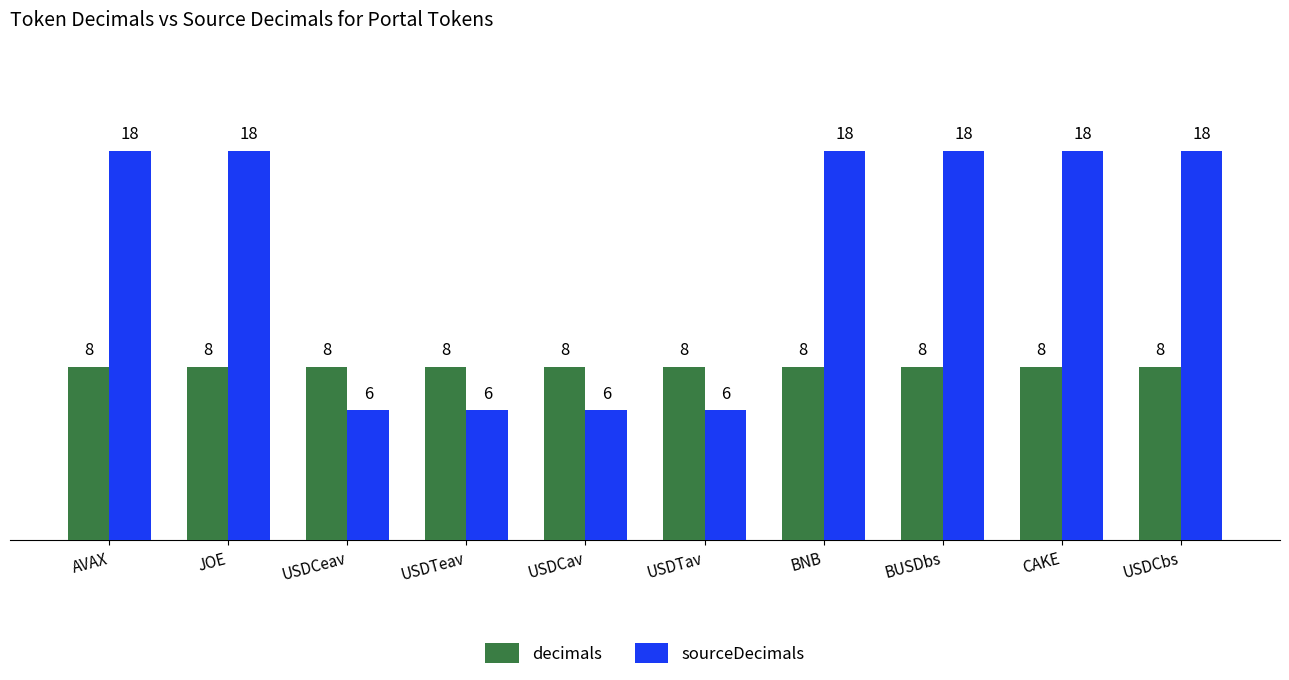

How many sourceDecimals values are between 6 and 18?

10